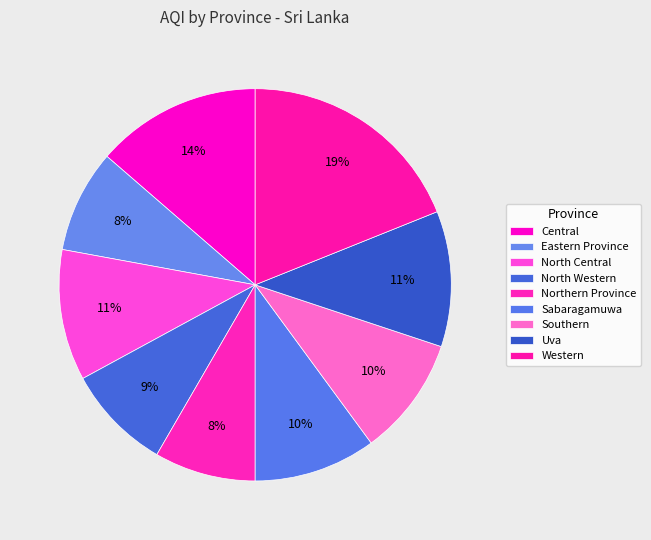

How many segments does this pie chart have?

9